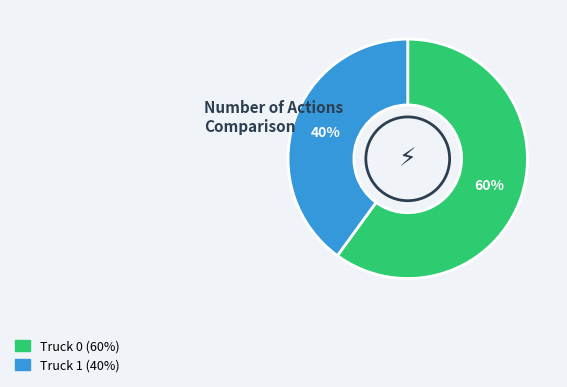

Between Truck 0 and Truck 1, which is larger?

Truck 0